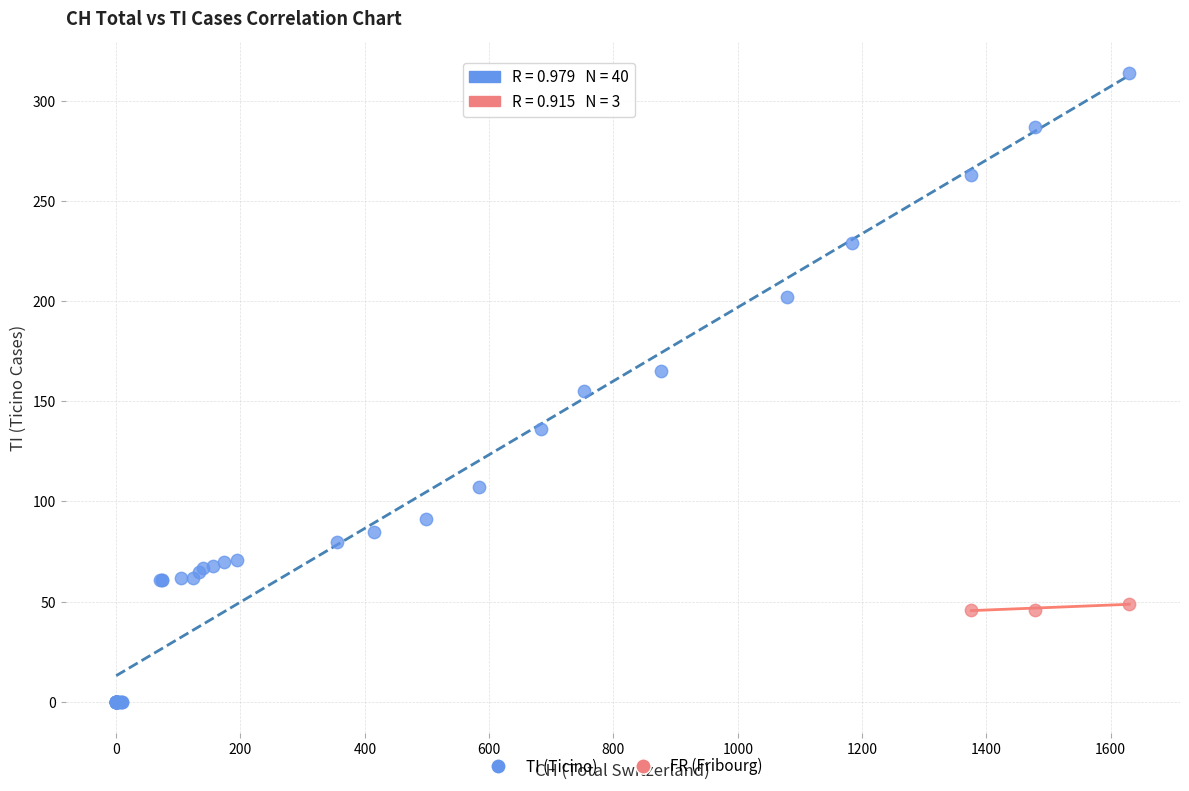

Which series reaches the minimum Y coordinate?

TI (Ticino)